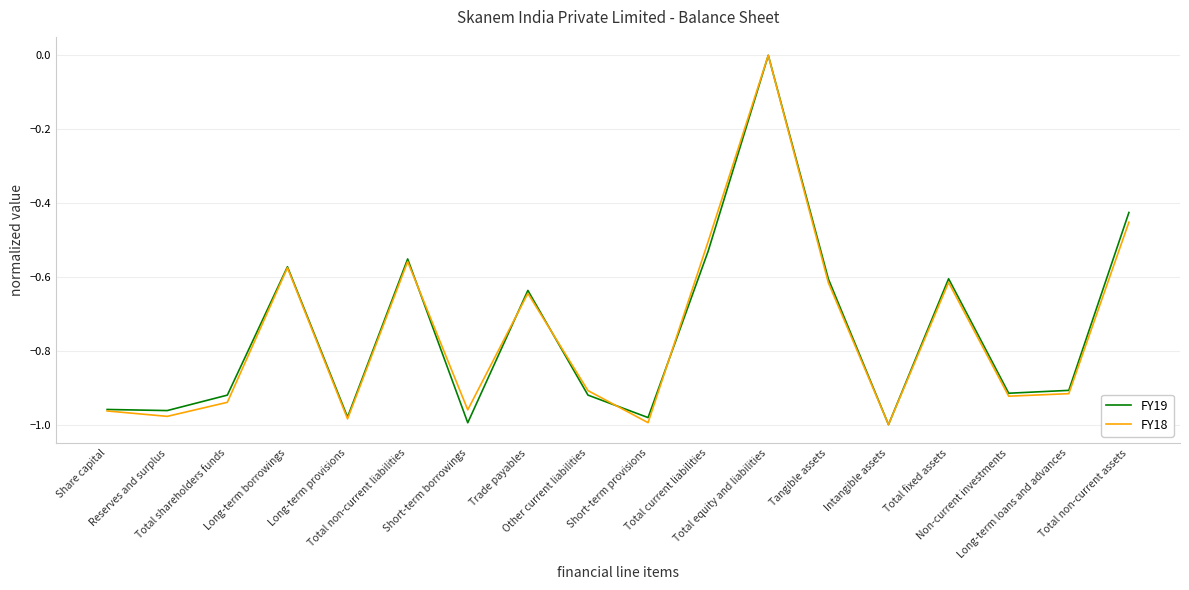

Reading right to left, transcribe all the data shown in this chart.

FY19: Total non-current assets=-0.4	Long-term loans and advances=-0.9	Non-current investments=-0.9	Total fixed assets=-0.6	Intangible assets=-1.0	Tangible assets=-0.6	Total equity and liabilities=0.0	Total current liabilities=-0.5	Short-term provisions=-1.0	Other current liabilities=-0.9	Trade payables=-0.6	Short-term borrowings=-1.0	Total non-current liabilities=-0.6	Long-term provisions=-1.0	Long-term borrowings=-0.6	Total shareholders funds=-0.9	Reserves and surplus=-1.0	Share capital=-1.0
FY18: Total non-current assets=-0.5	Long-term loans and advances=-0.9	Non-current investments=-0.9	Total fixed assets=-0.6	Intangible assets=-1.0	Tangible assets=-0.6	Total equity and liabilities=0.0	Total current liabilities=-0.5	Short-term provisions=-1.0	Other current liabilities=-0.9	Trade payables=-0.6	Short-term borrowings=-1.0	Total non-current liabilities=-0.6	Long-term provisions=-1.0	Long-term borrowings=-0.6	Total shareholders funds=-0.9	Reserves and surplus=-1.0	Share capital=-1.0